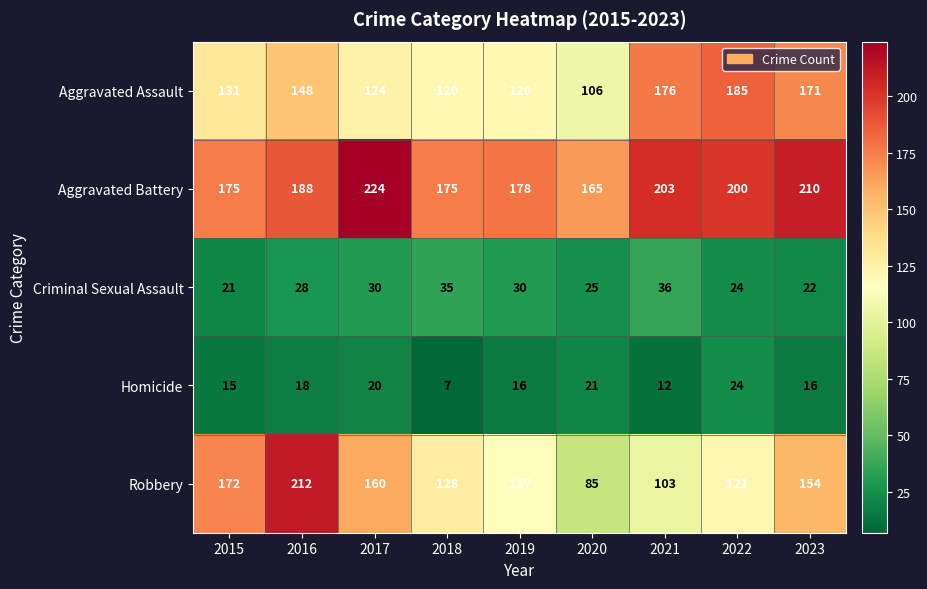

Which category has the highest value across all series?

2017